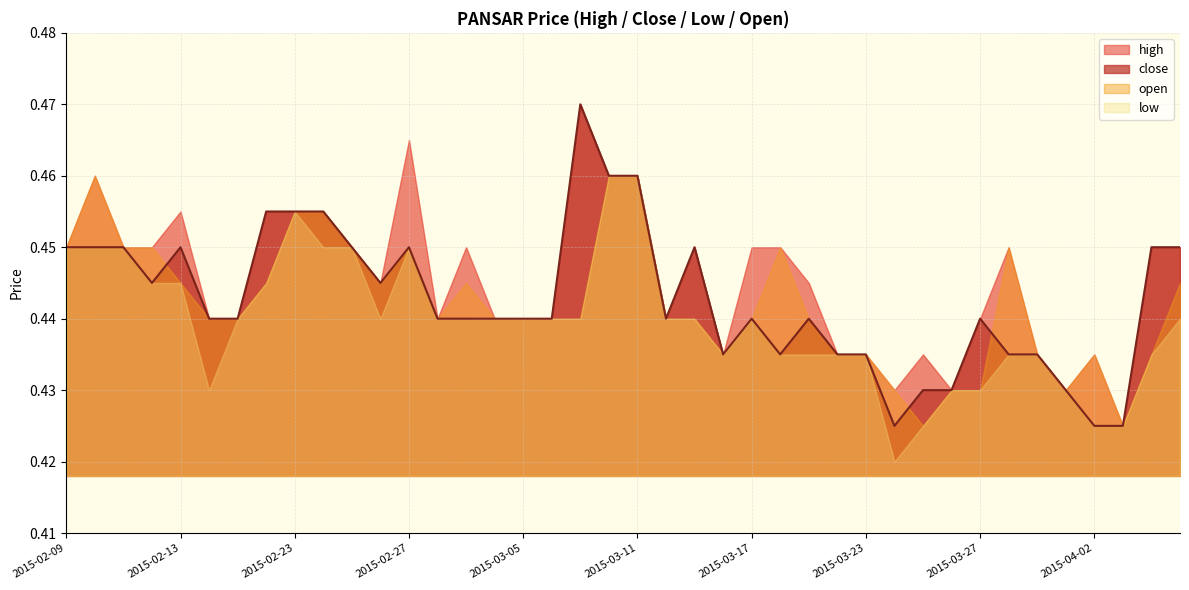

What is the approximate value of close at 2015-02-16?

0.4